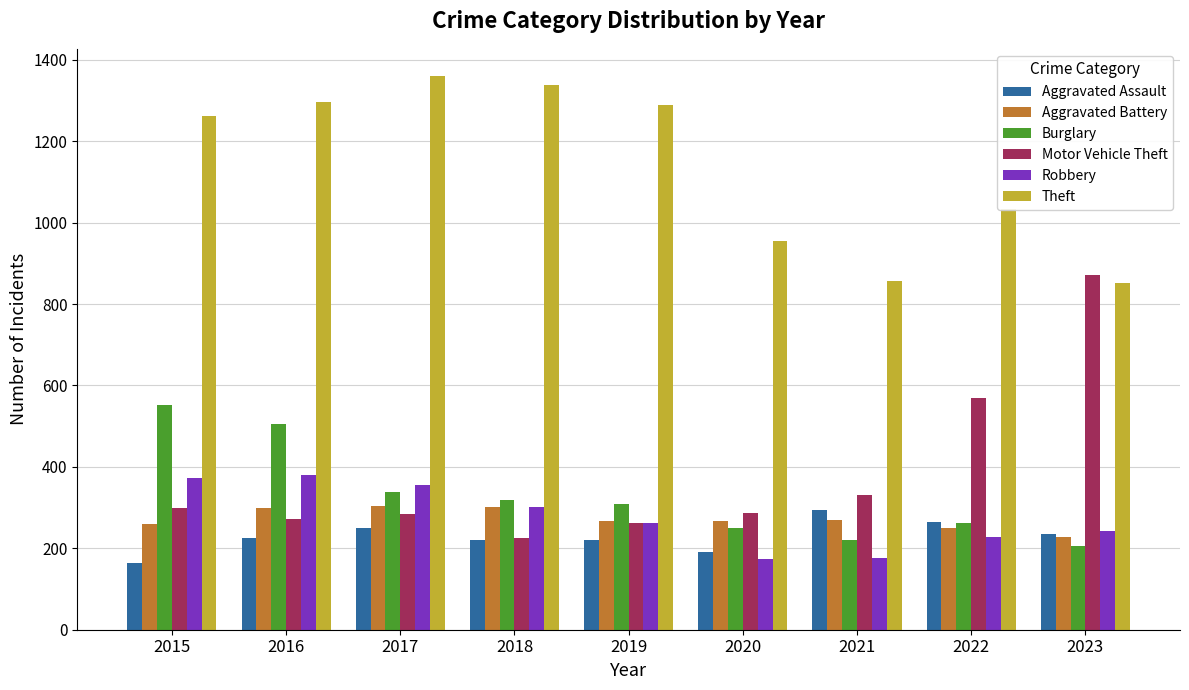

How many bars are there in each group?

6